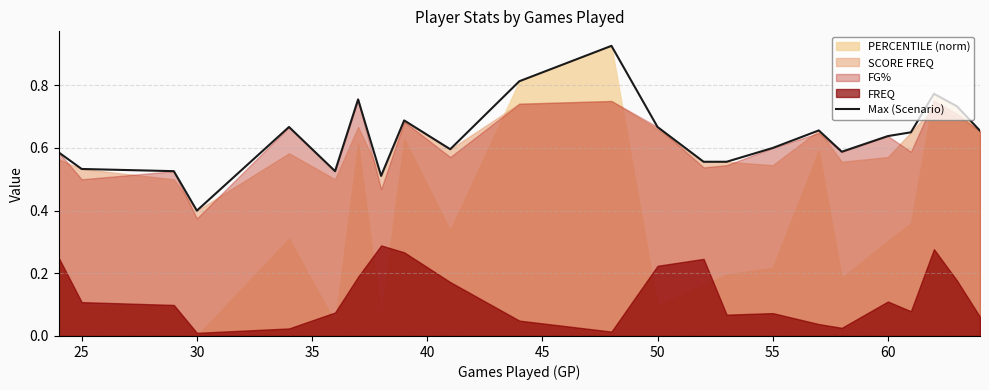

What is the minimum value for Max (Scenario)?

0.4